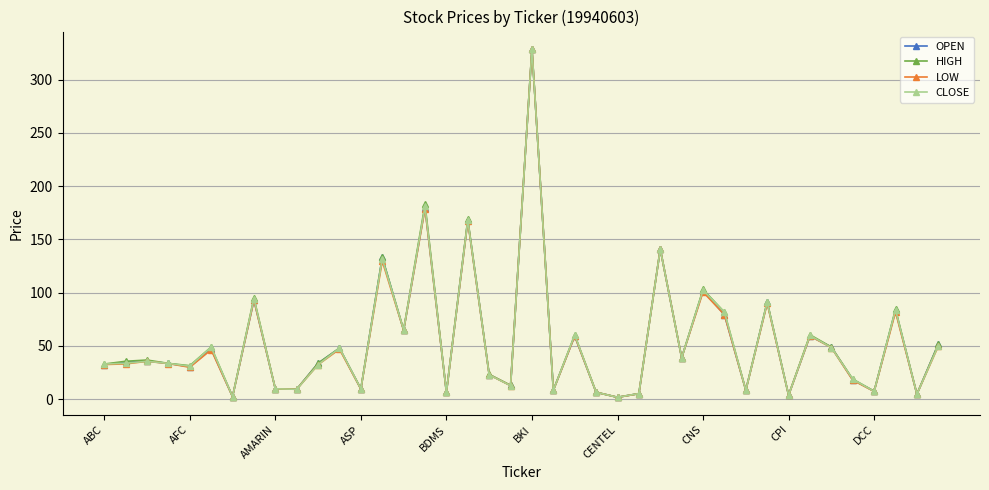

At how many categories does at least one series exceed 69?

10